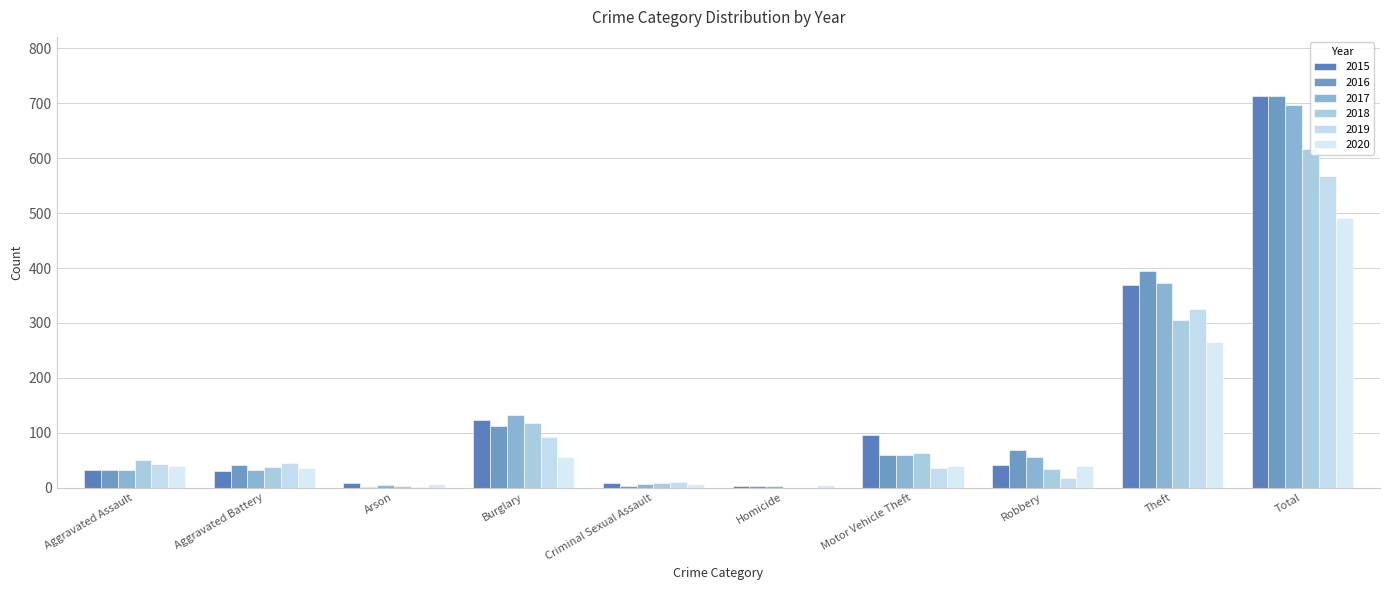

Is it true that 2019 equals 92 at Burglary?

True